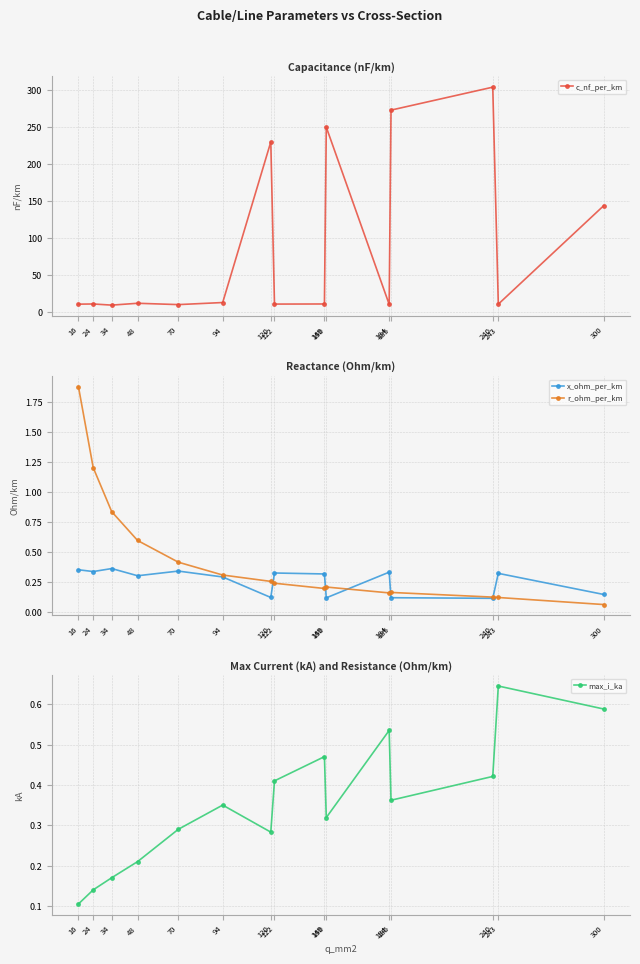

What is the difference between the second highest and minimum values in the x_ohm_per_km series?

0.2